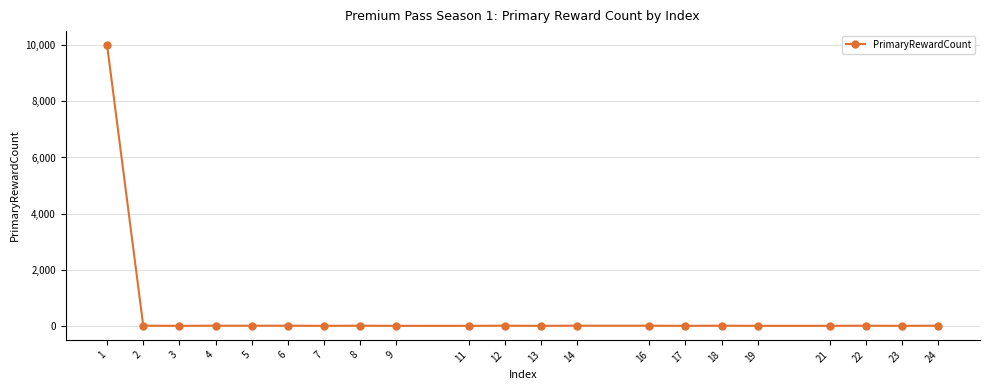

What is the maximum value shown in the chart?

10000